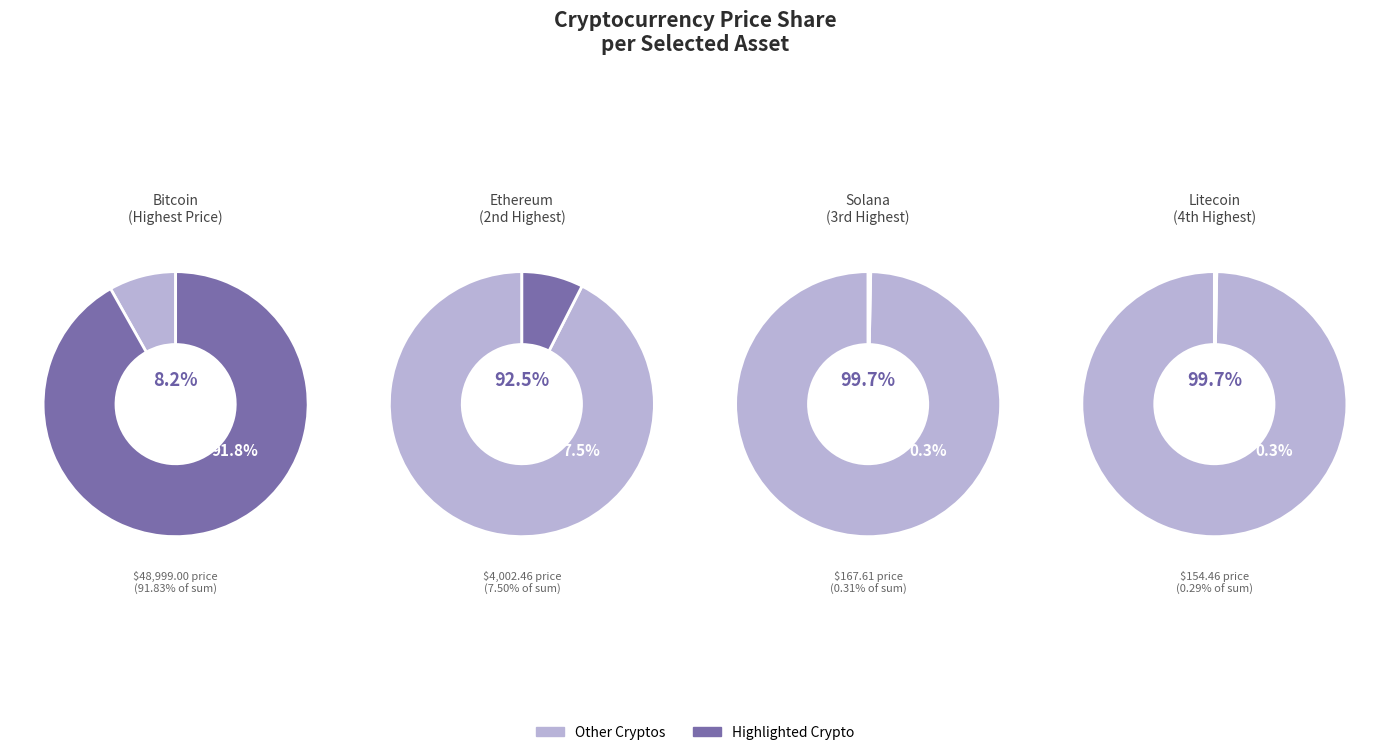

Which slice represents more than half of the pie?

BTC